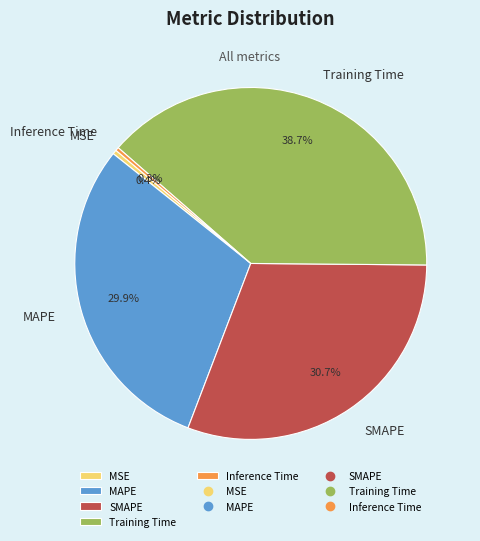

Does MSE account for over 50% of the chart?

No